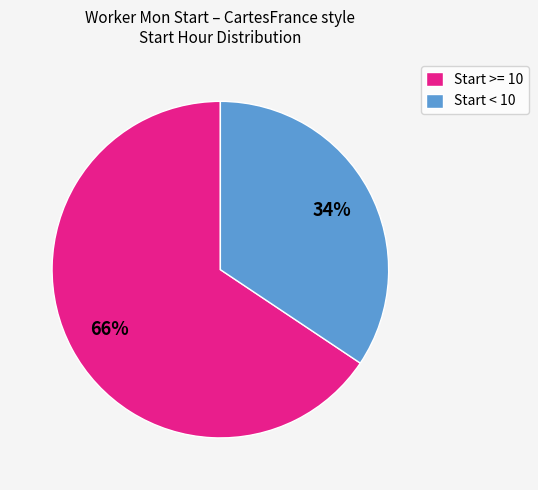

Which category accounts for the majority?

Start >= 10